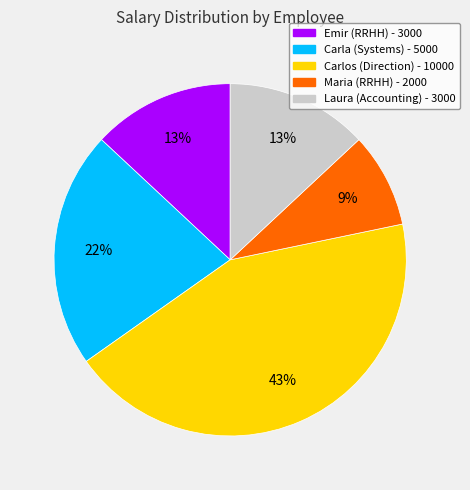

How many slices are in this pie chart?

5